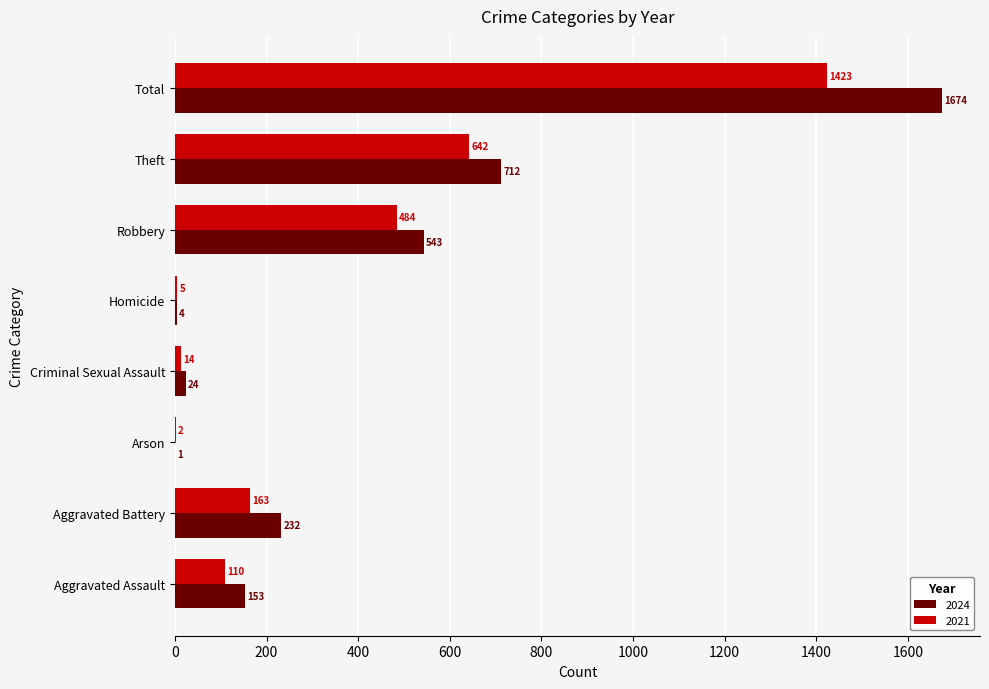

What is the highest value of the 2021 series?

1423